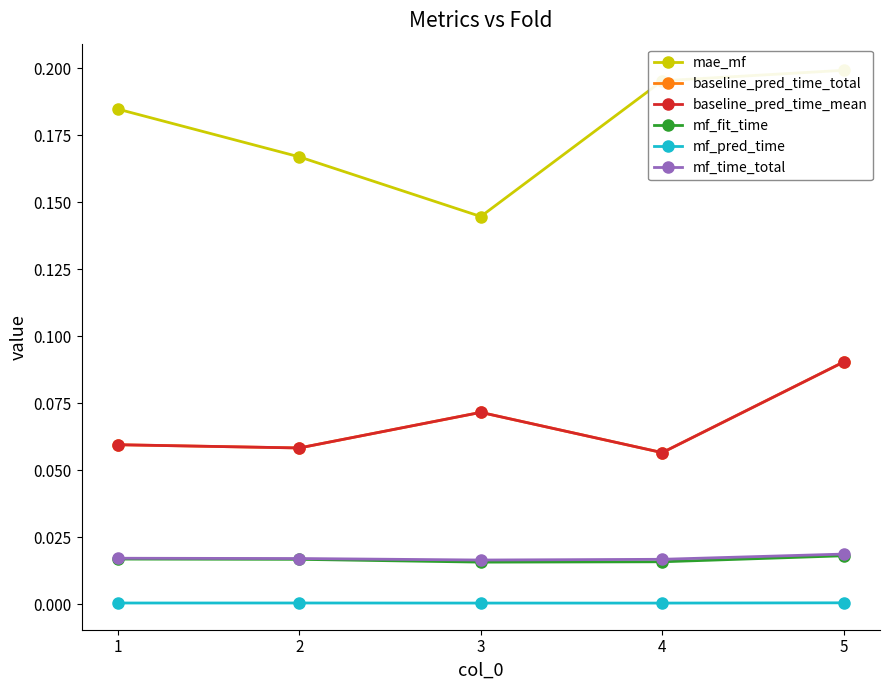

Which series has the widest spread of values?

mae_mf